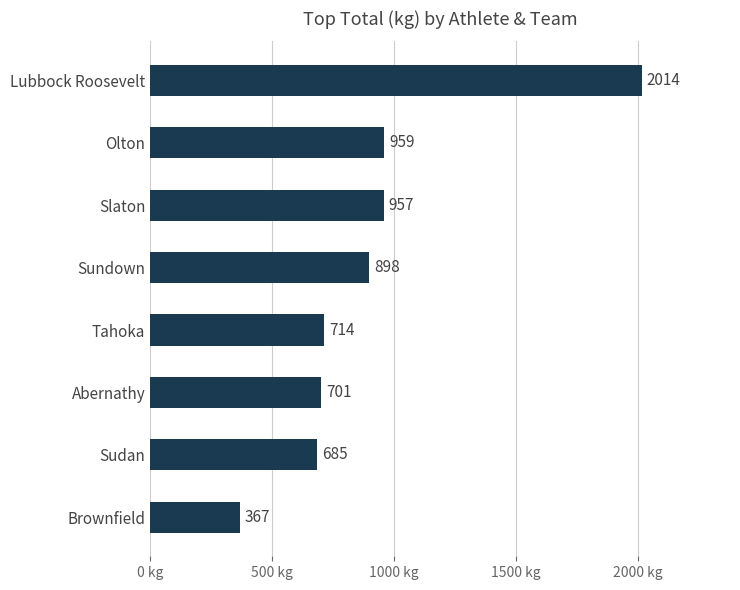

The chart shows a value of 894.2 at Lubbock Roosevelt. True or false?

False